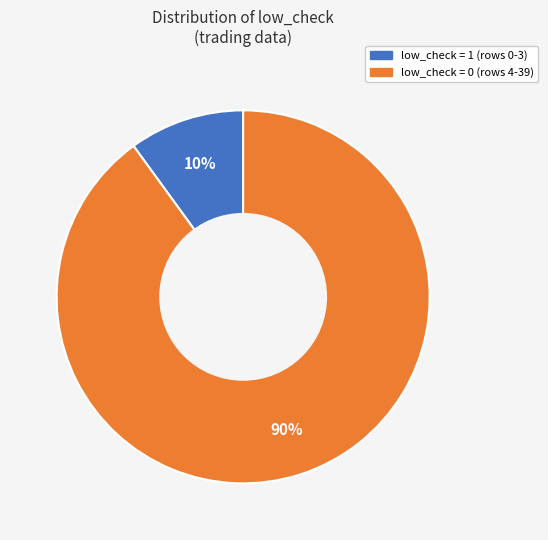

Between low_check = 0 and low_check = 1, which is larger?

low_check = 0